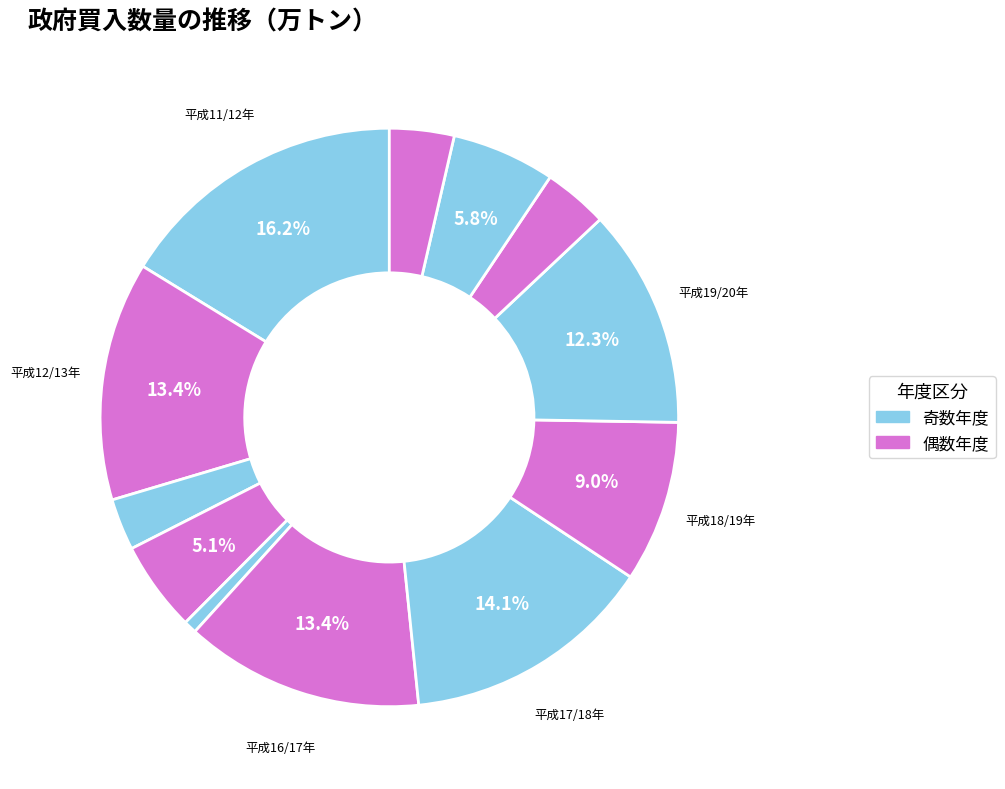

How many slices are in this pie chart?

12